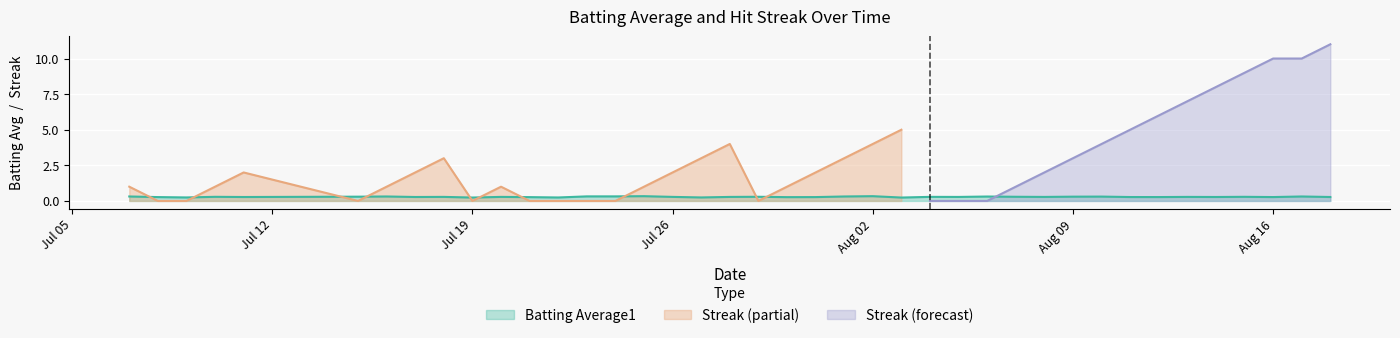

What is the maximum value for Batting Average1?

0.3